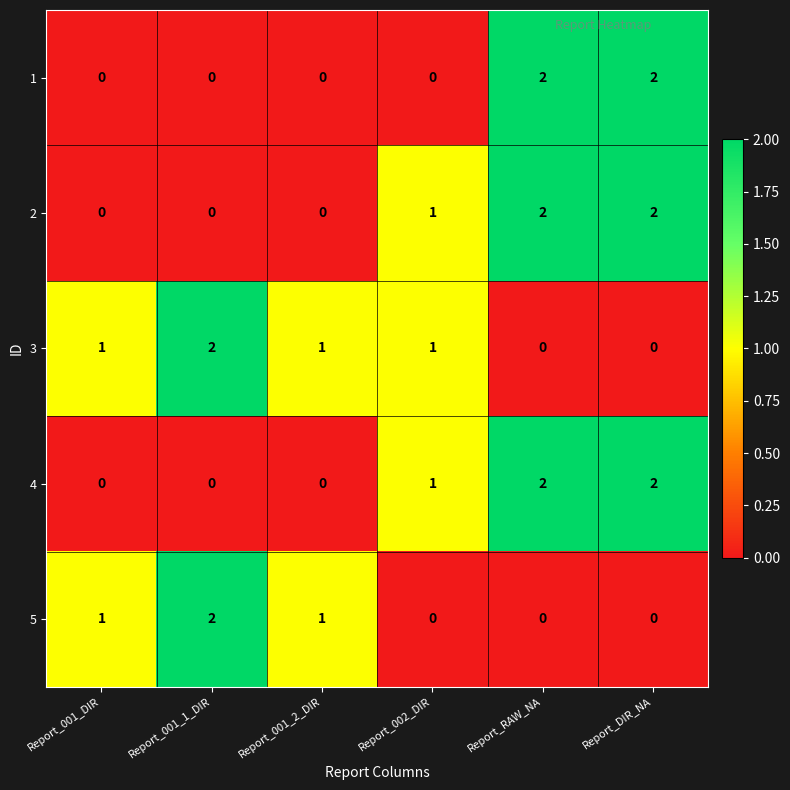

What is the maximum value shown in the chart?

2